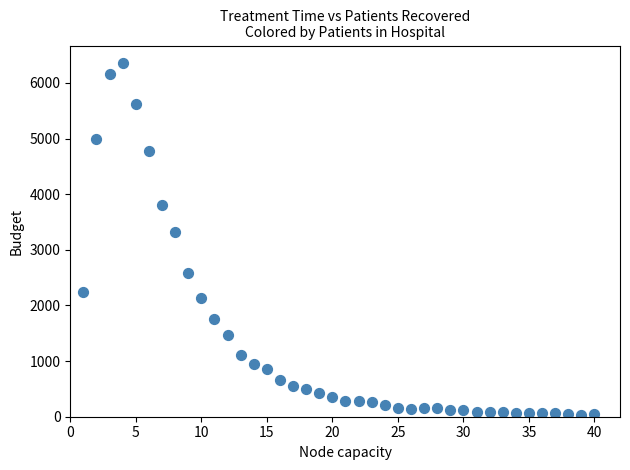

What Y value in the scatter plot is closest to 3196?

3312